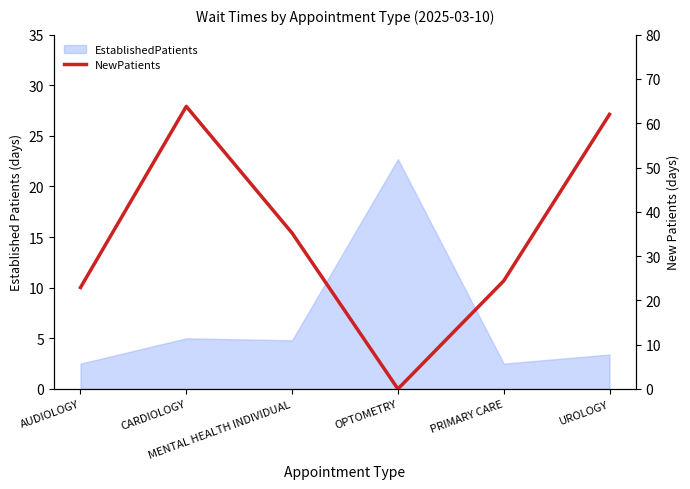

Which category has the highest value across all series?

CARDIOLOGY